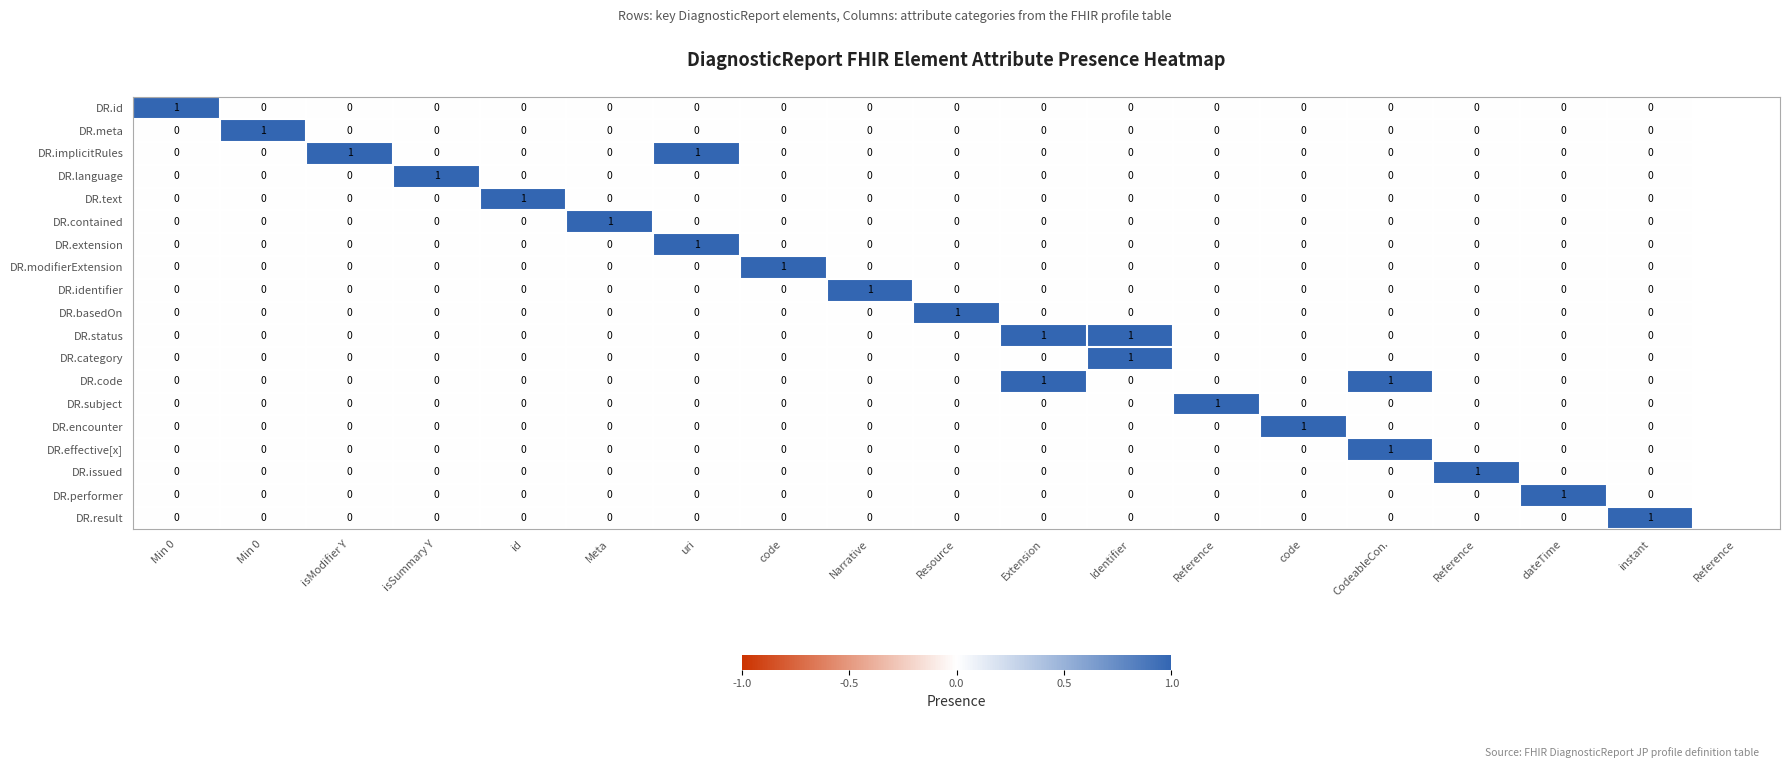

What is the greatest value displayed?

1